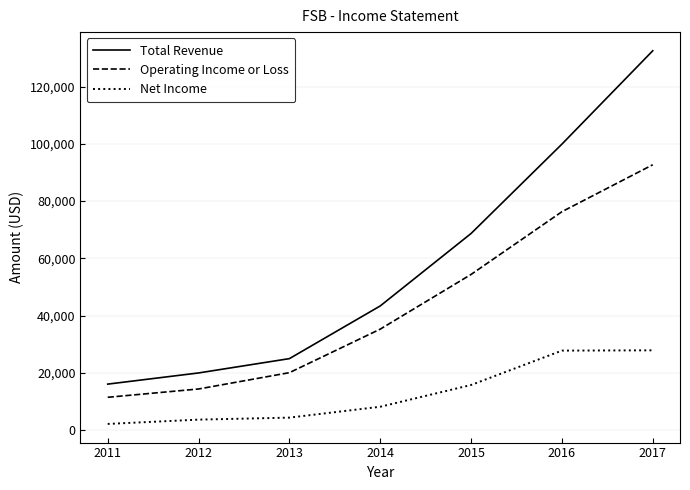

True or false: Operating Income or Loss has a value of 99708 at 2016.

False